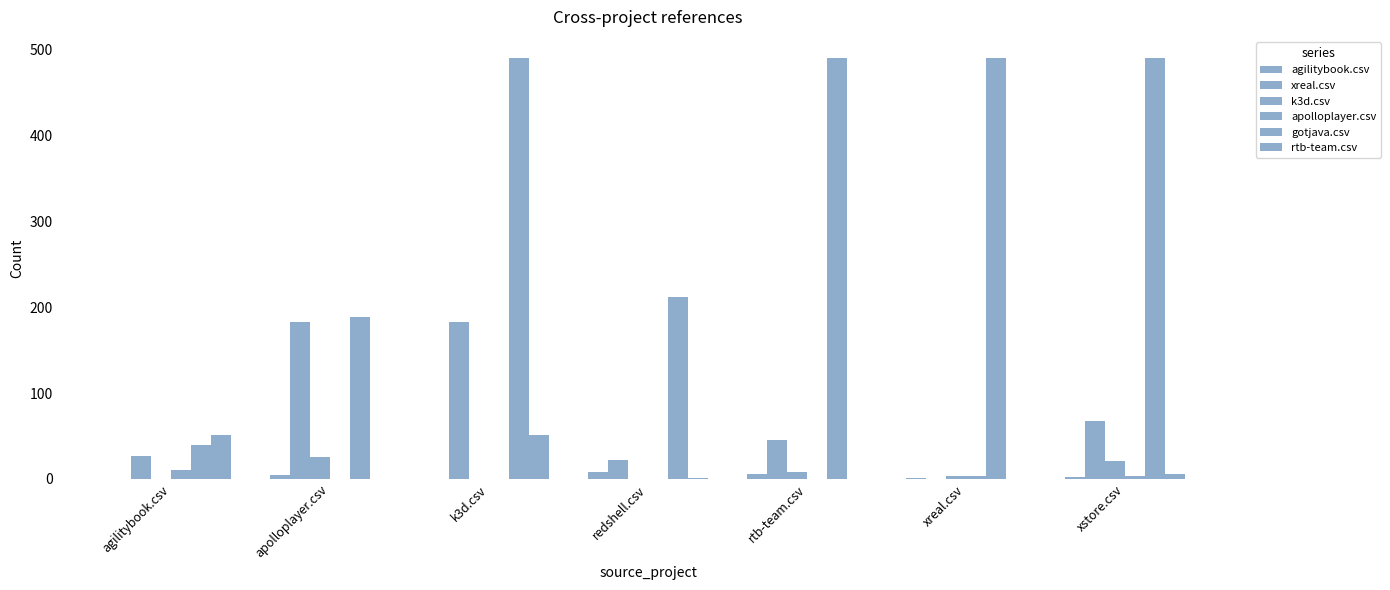

Reading right to left, list all the values displayed in this chart.

agilitybook.csv: xstore.csv=2	xreal.csv=1	rtb-team.csv=6	redshell.csv=8	k3d.csv=0	apolloplayer.csv=5	agilitybook.csv=0
xreal.csv: xstore.csv=67	xreal.csv=0	rtb-team.csv=45	redshell.csv=22	k3d.csv=183	apolloplayer.csv=183	agilitybook.csv=27
k3d.csv: xstore.csv=21	xreal.csv=3	rtb-team.csv=8	redshell.csv=0	k3d.csv=0	apolloplayer.csv=25	agilitybook.csv=0
apolloplayer.csv: xstore.csv=3	xreal.csv=4	rtb-team.csv=0	redshell.csv=0	k3d.csv=0	apolloplayer.csv=0	agilitybook.csv=10
gotjava.csv: xstore.csv=490	xreal.csv=490	rtb-team.csv=490	redshell.csv=212	k3d.csv=490	apolloplayer.csv=188	agilitybook.csv=40
rtb-team.csv: xstore.csv=6	xreal.csv=0	rtb-team.csv=0	redshell.csv=1	k3d.csv=51	apolloplayer.csv=0	agilitybook.csv=51